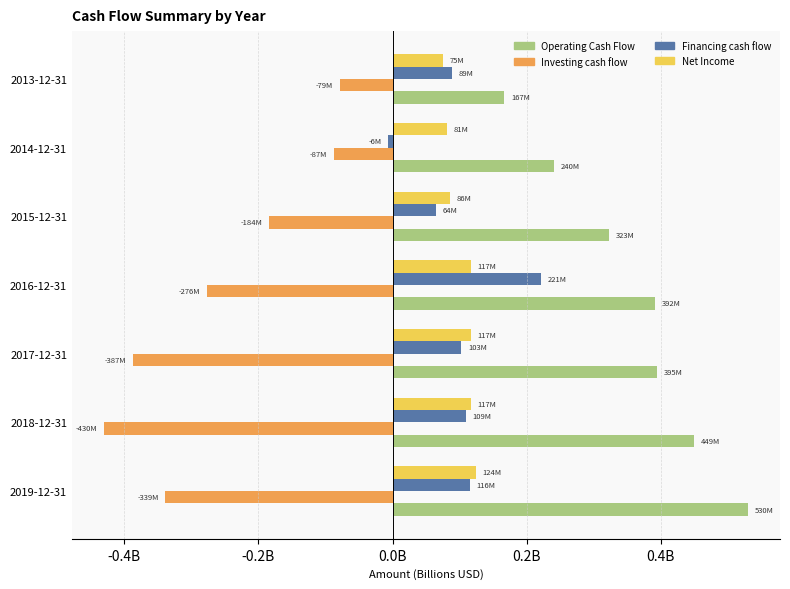

List the labels in order of Investing cash flow value, largest first.

2013-12-31, 2014-12-31, 2015-12-31, 2016-12-31, 2019-12-31, 2017-12-31, 2018-12-31